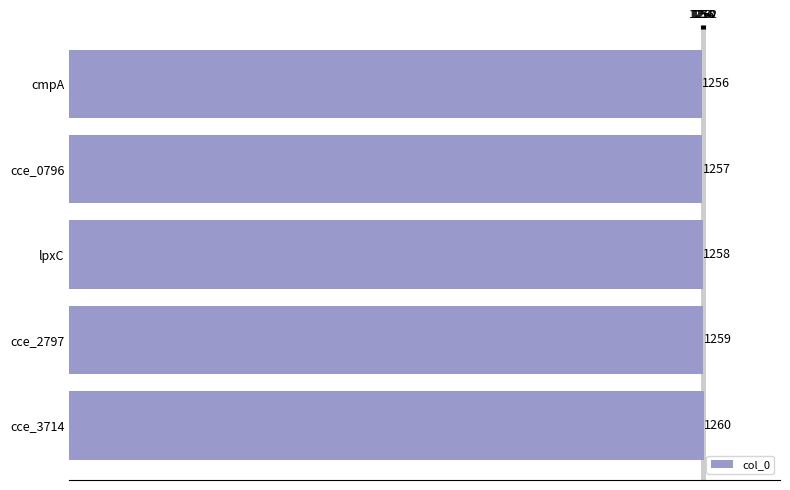

What is the difference between the maximum and minimum values?

4